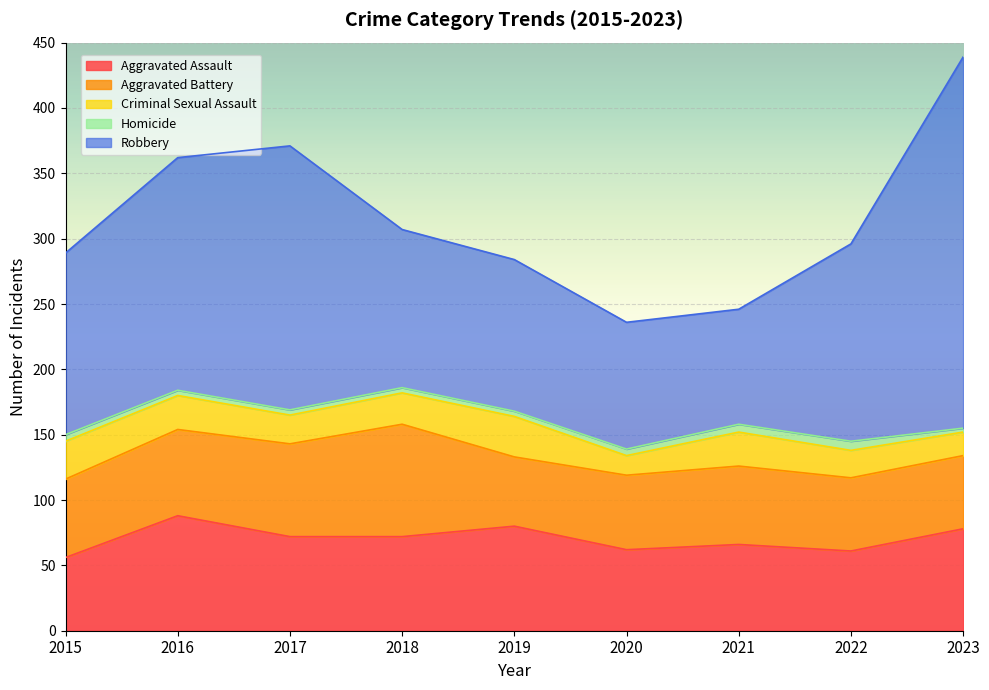

List the labels in order of Homicide value, smallest first.

2023, 2016, 2017, 2018, 2019, 2015, 2020, 2021, 2022